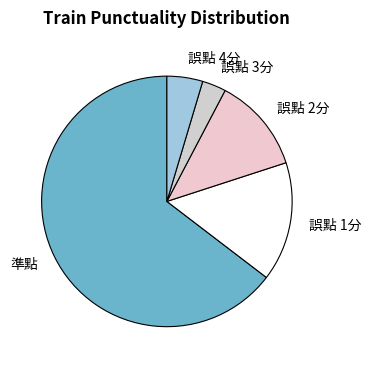

Which has a higher value, 誤點 3分 or 誤點 4分?

誤點 4分